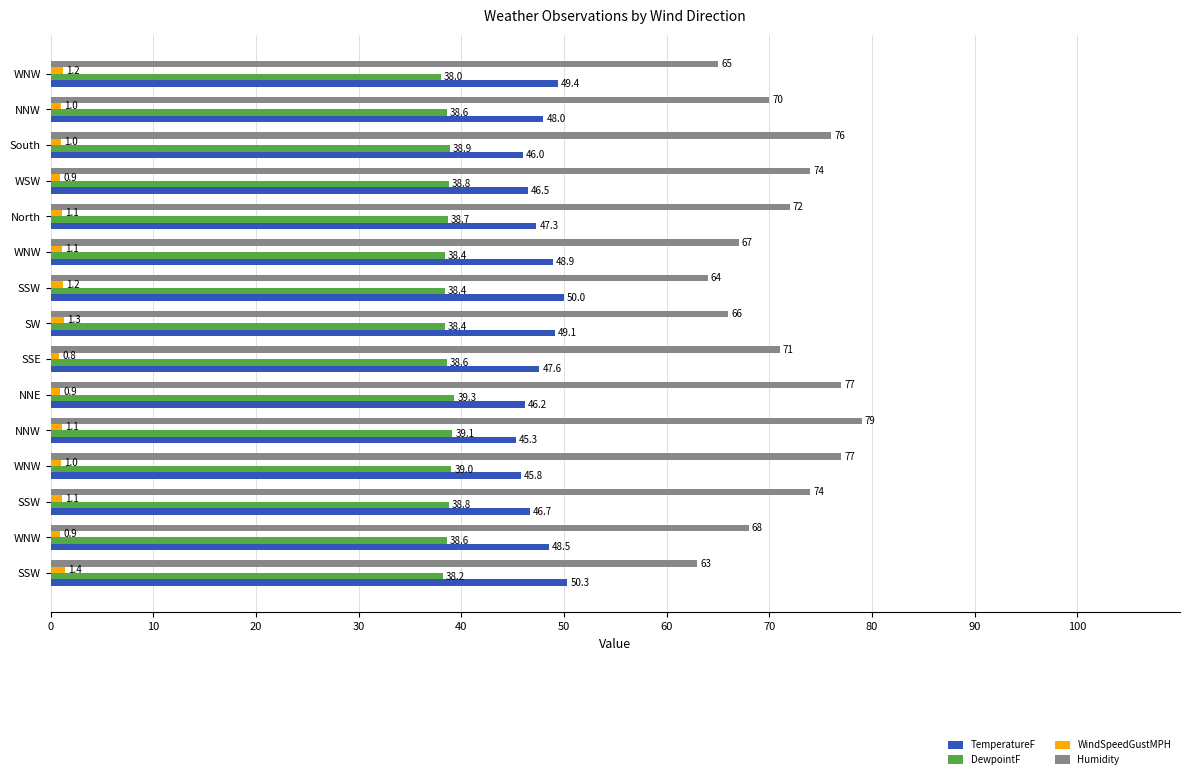

How many series are shown in this chart?

4